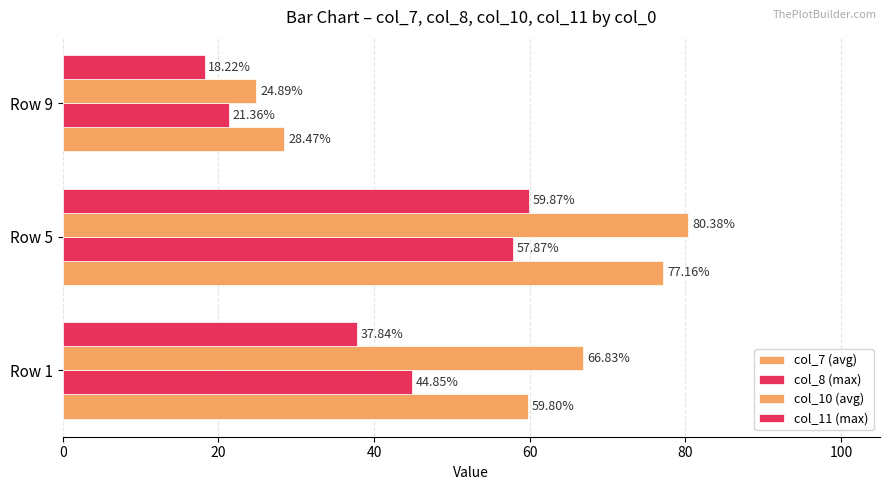

How many categories are shown in the chart?

3